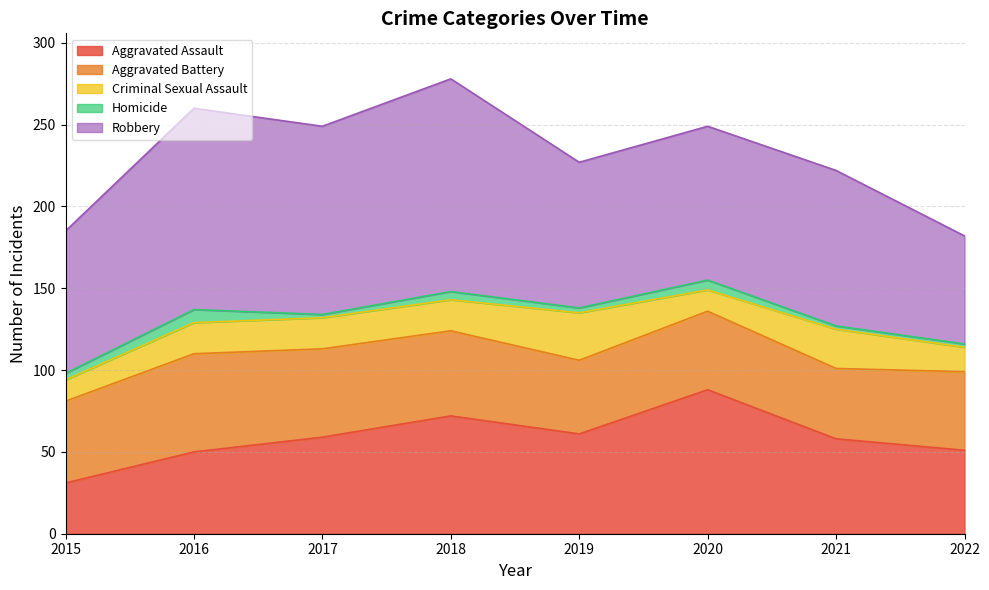

How many values in the Homicide series are below 4?

4